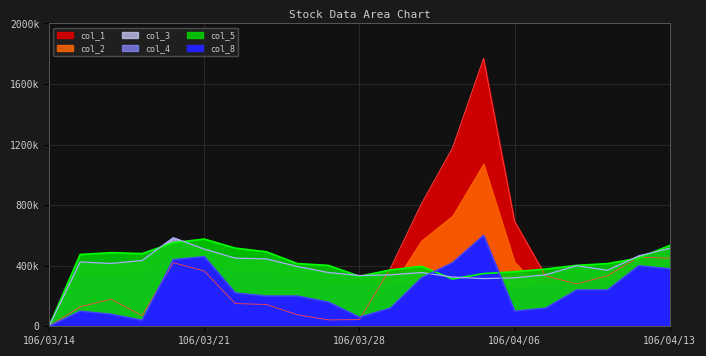

Where is the first local maximum for col_1?

106/03/16